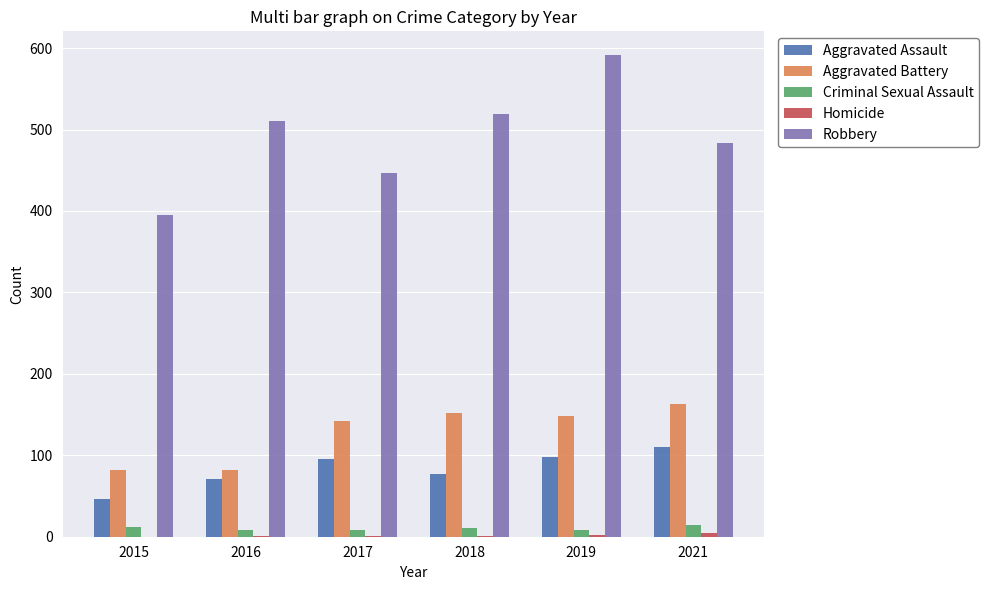

What is the maximum value for Criminal Sexual Assault?

14